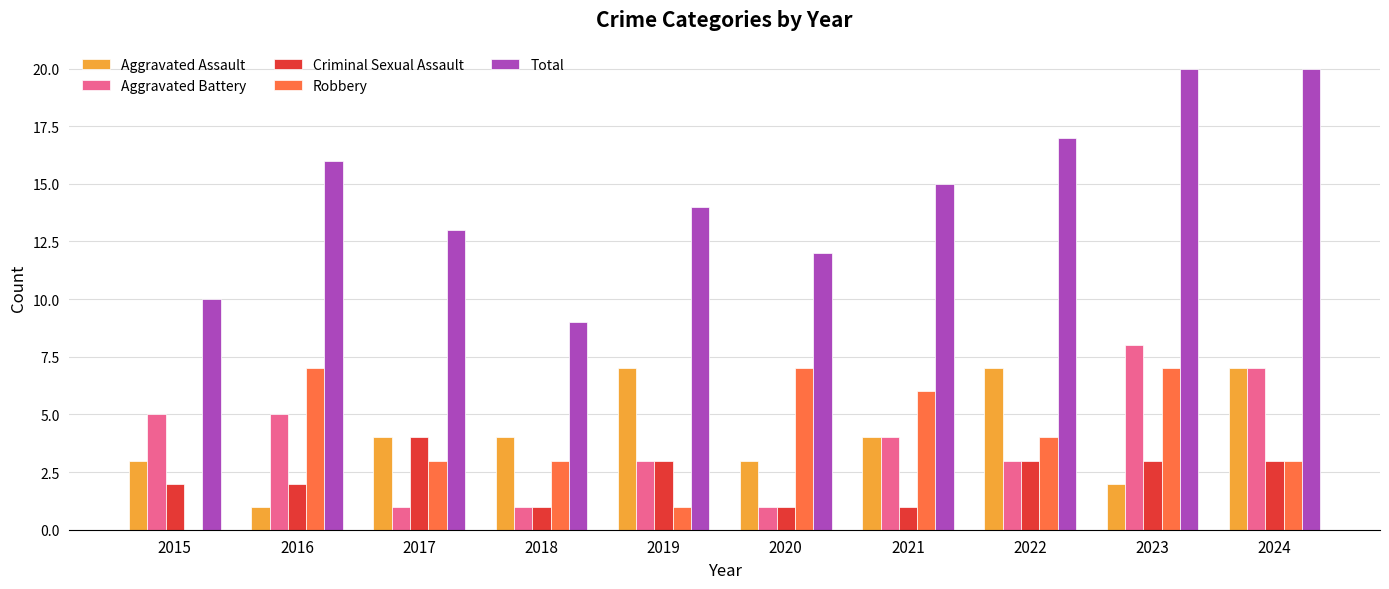

Which series has the largest total across all categories?

Total